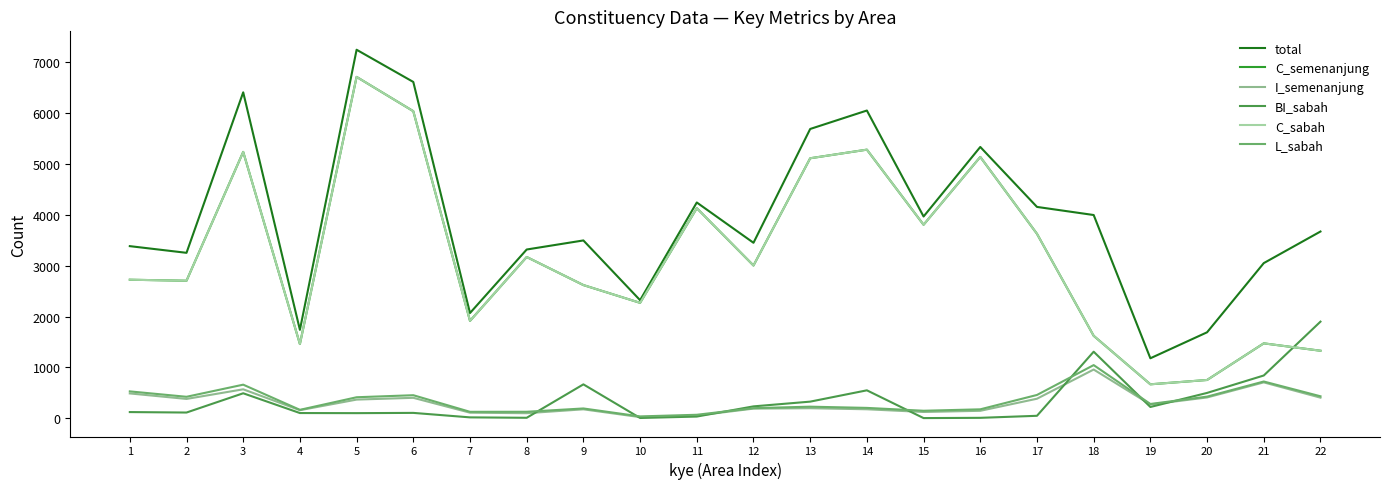

What is the lowest value of the BI_sabah series?

7